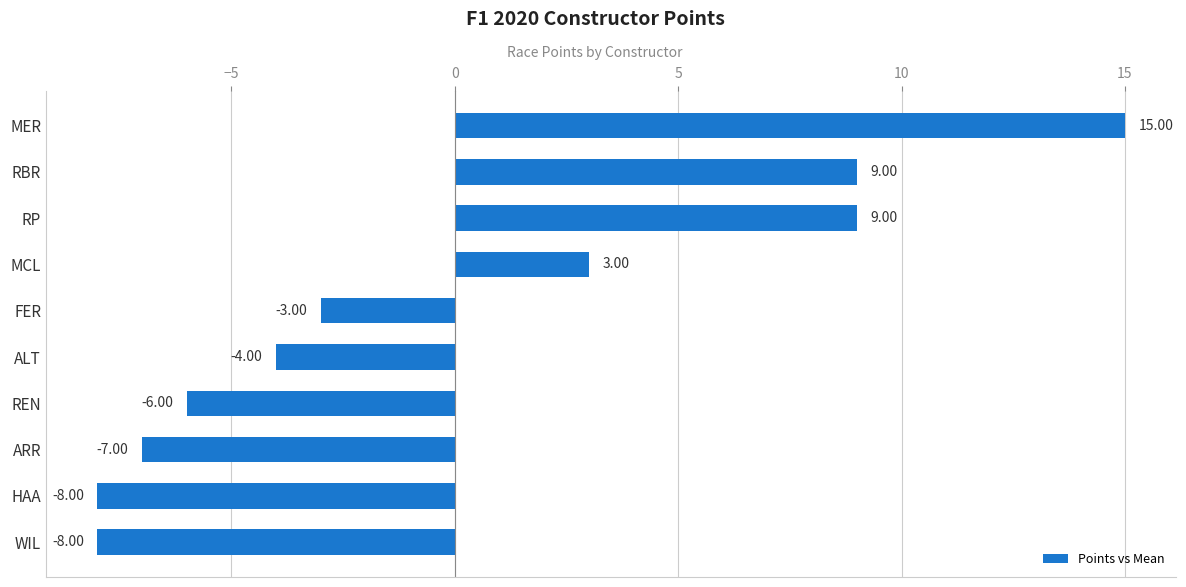

What is the difference between the maximum and second lowest values?

23